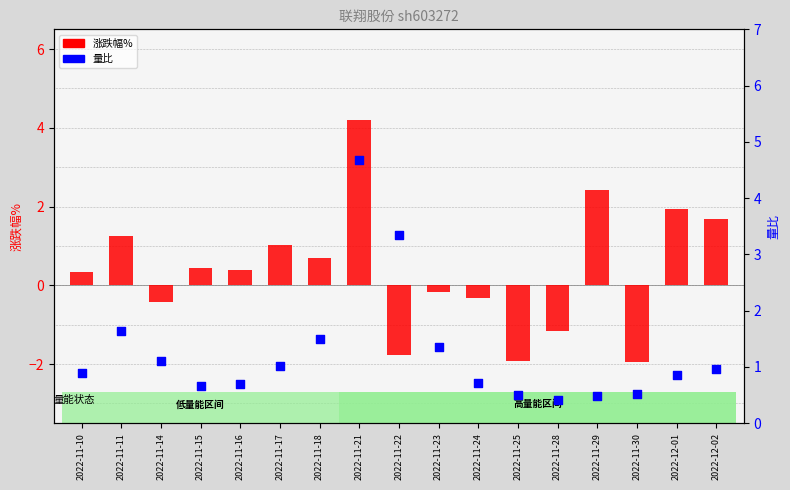

Which series reaches the maximum Y coordinate?

量比